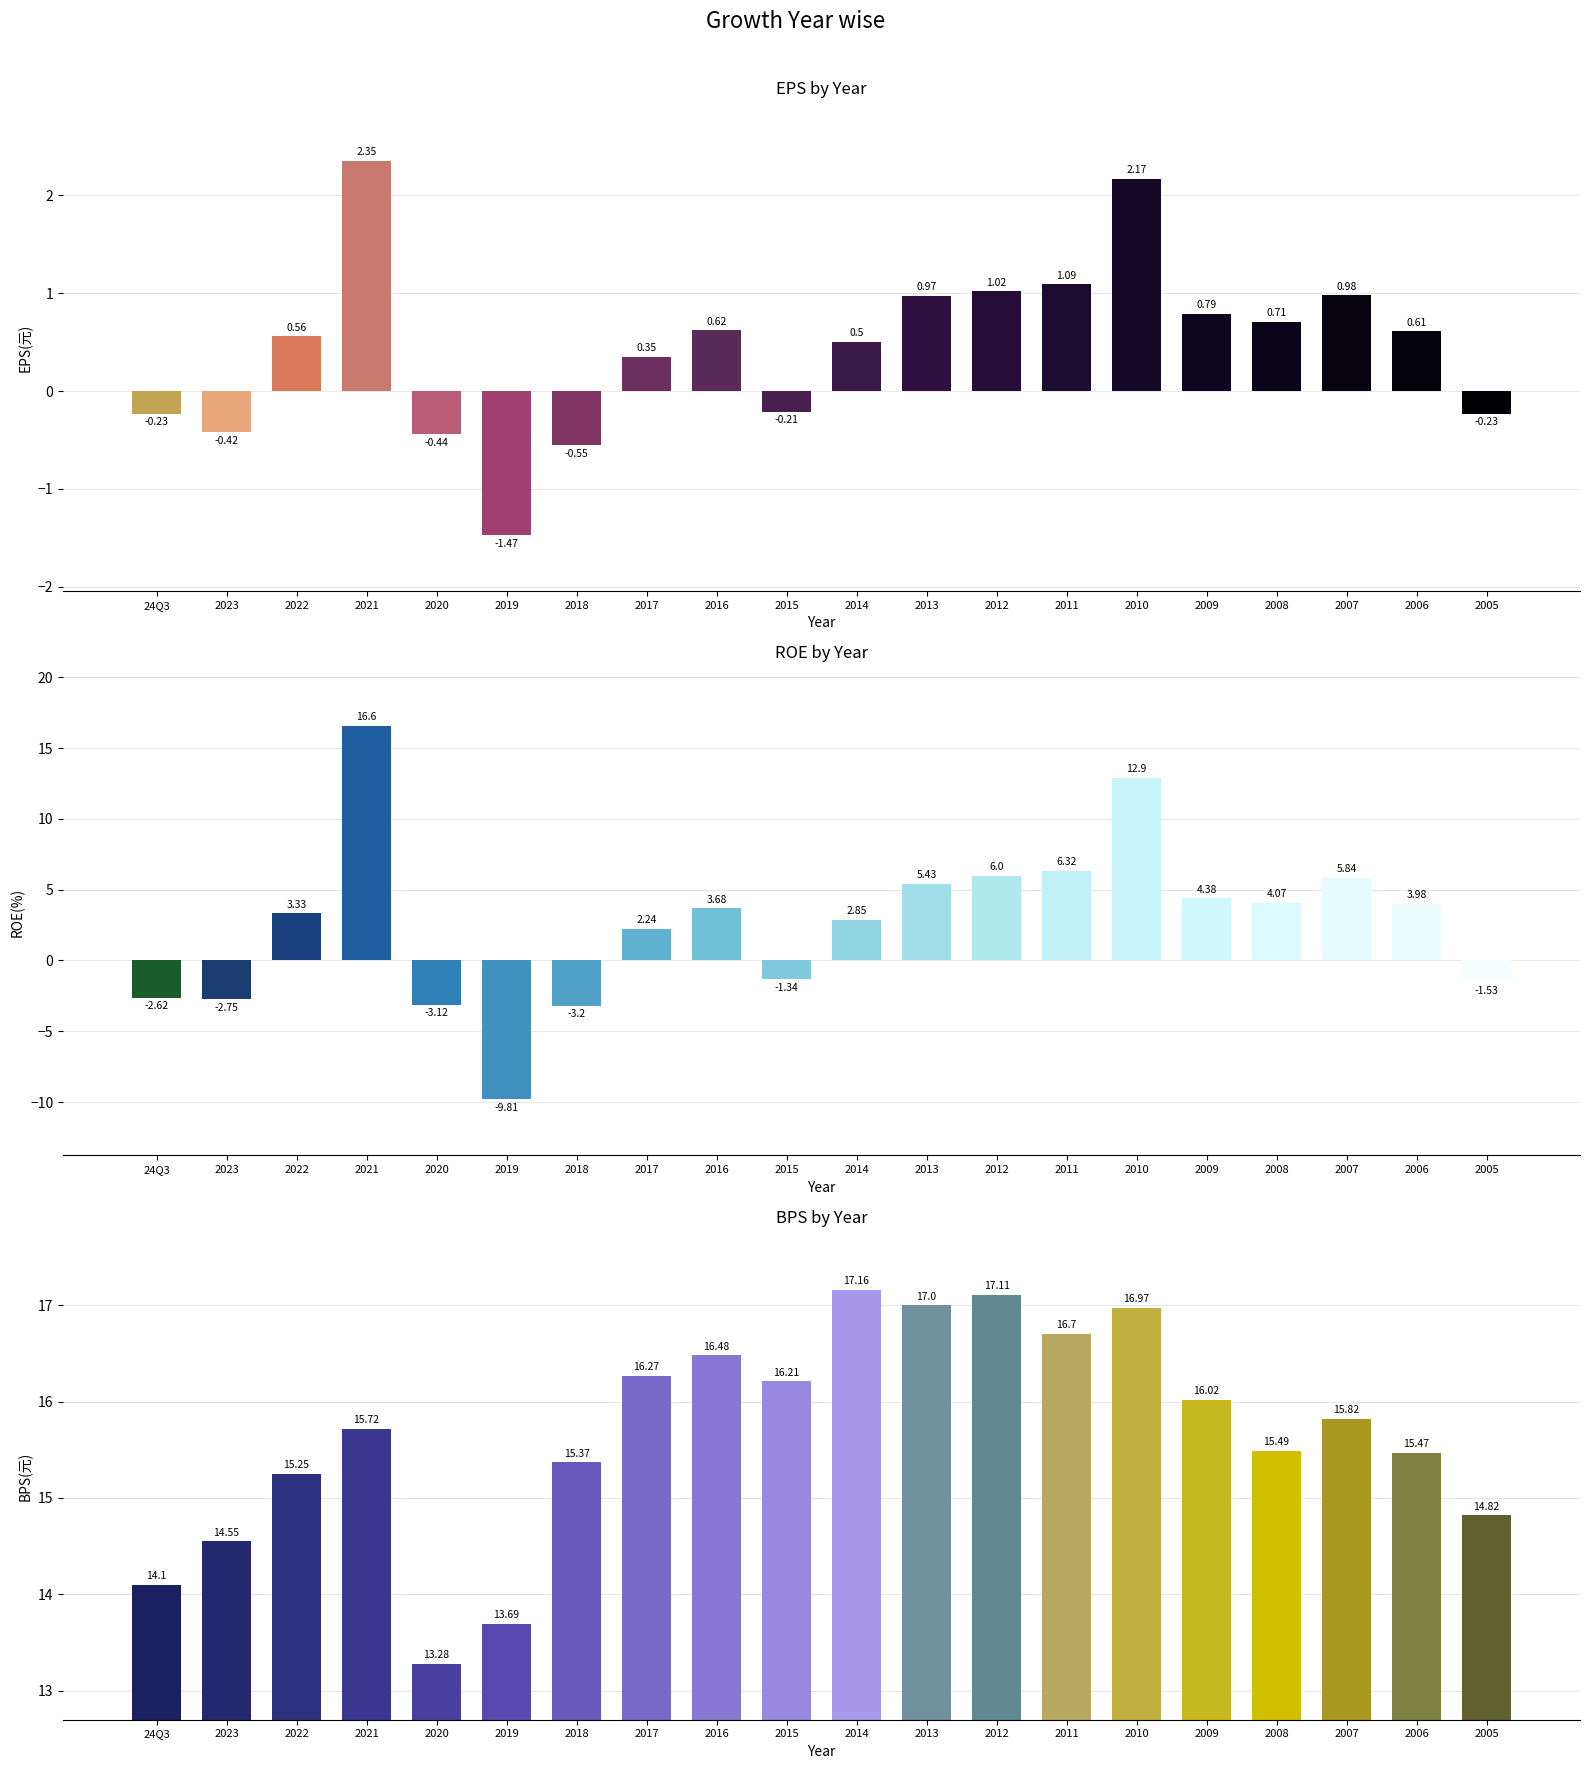

What is the minimum value shown in the chart?

-9.8